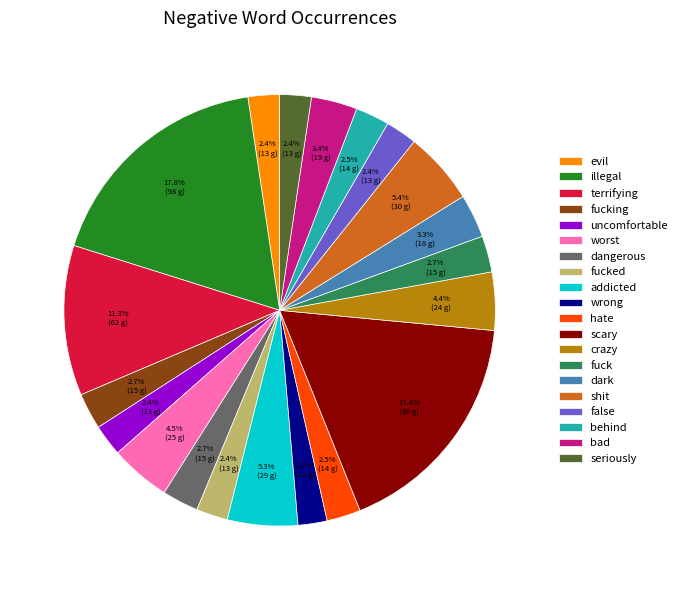

The false slice represents 10% of the pie. True or false?

False